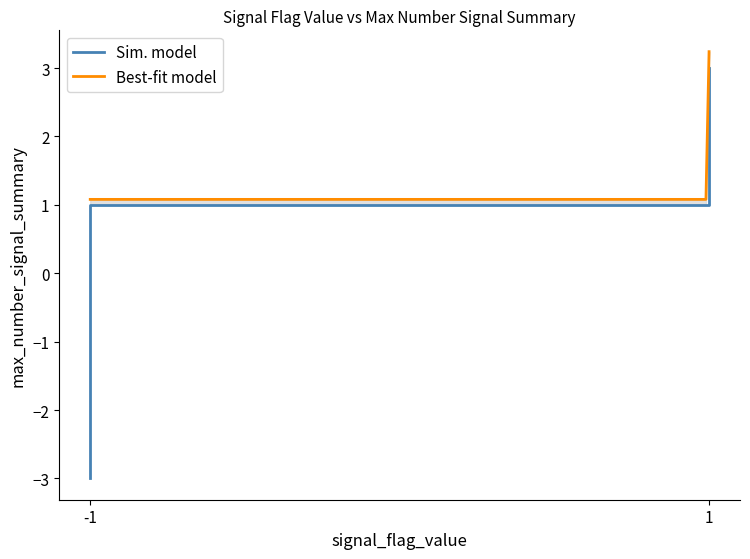

The value at AEI(-1) is -3. True or false?

True